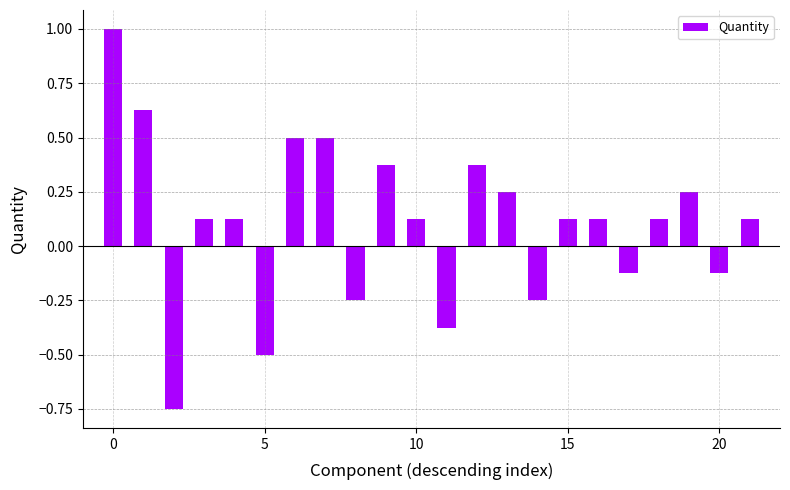

What is the sum of all values?

2.4